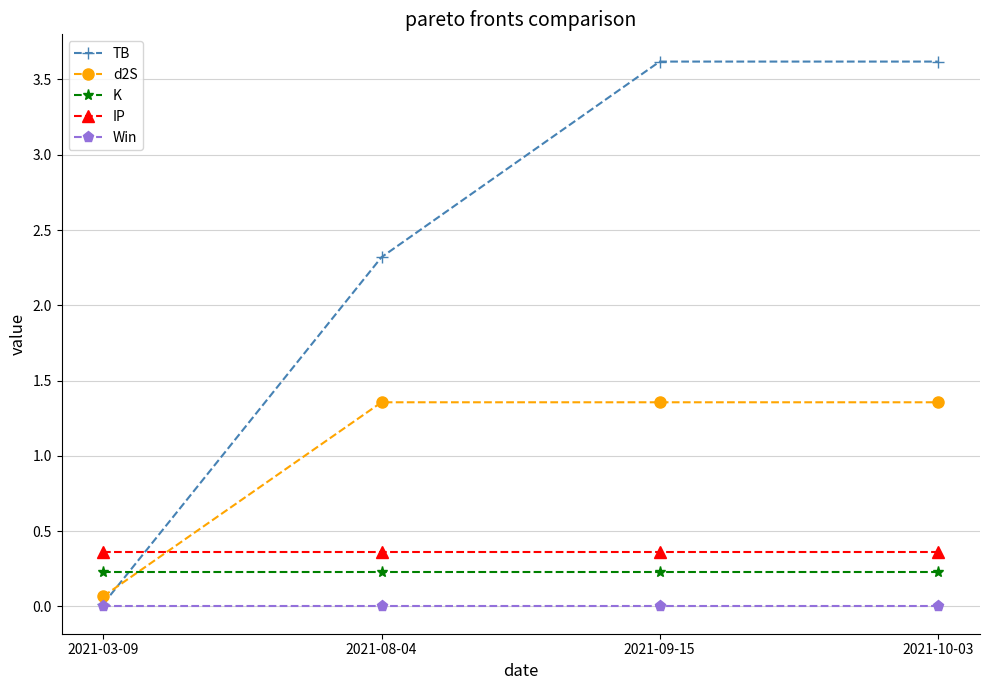

What is the label of the 4th point from the left?

2021-10-03